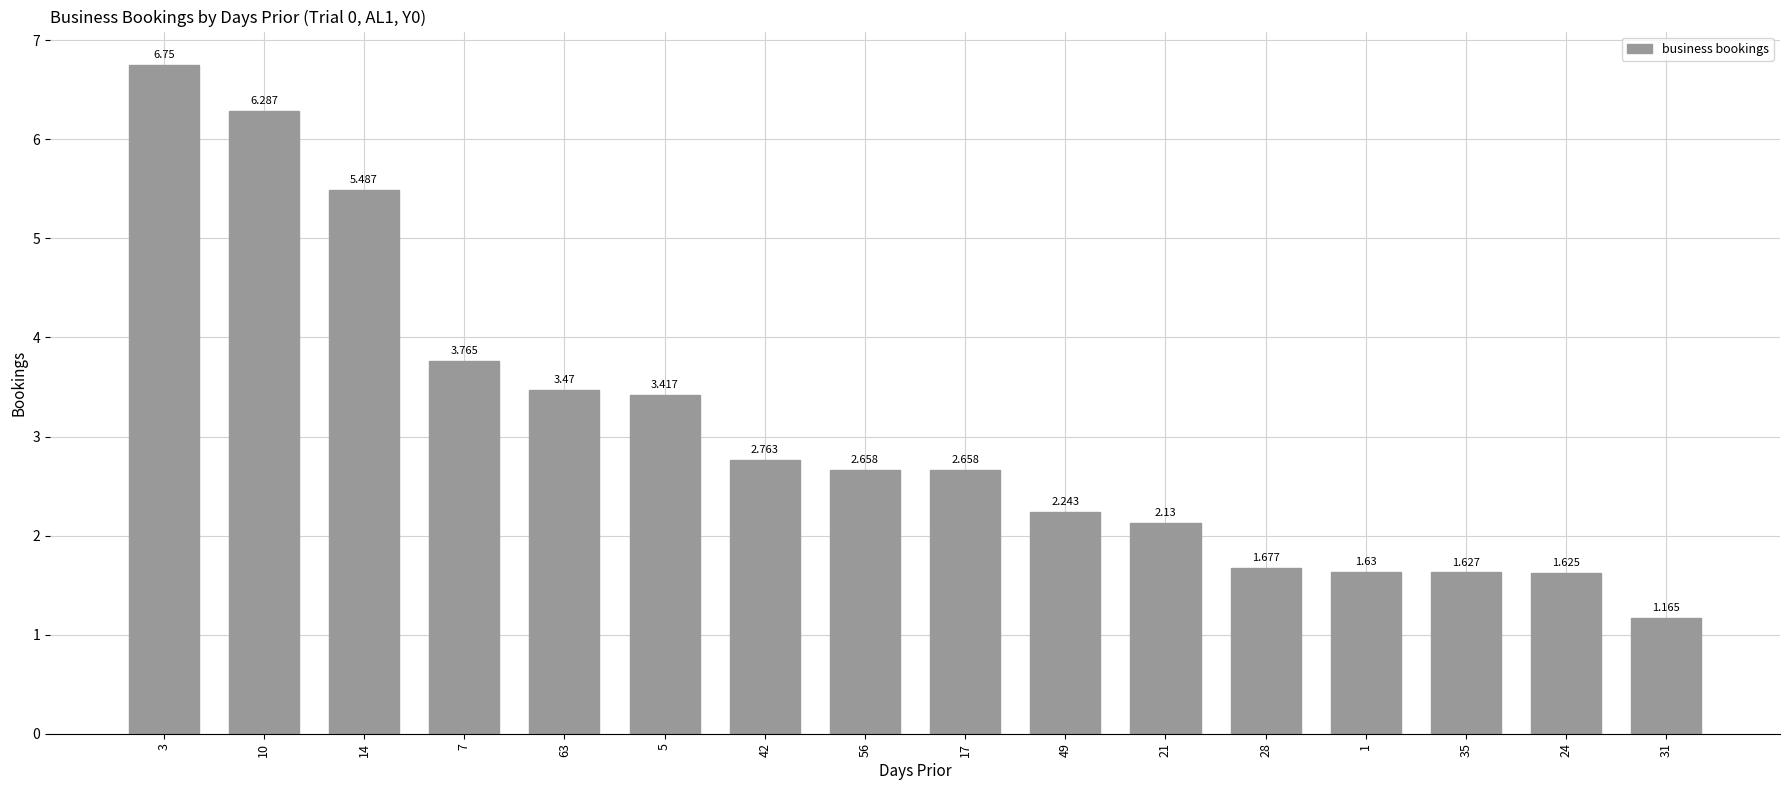

How many data points are less than 2?

5